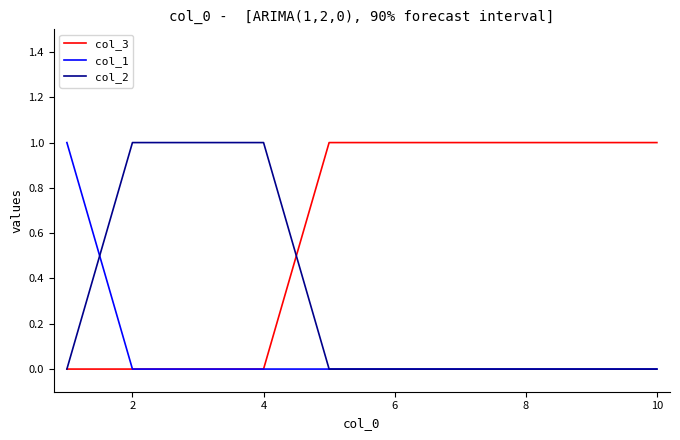

List the series in order of their overall mean, highest first.

col_3, col_2, col_1